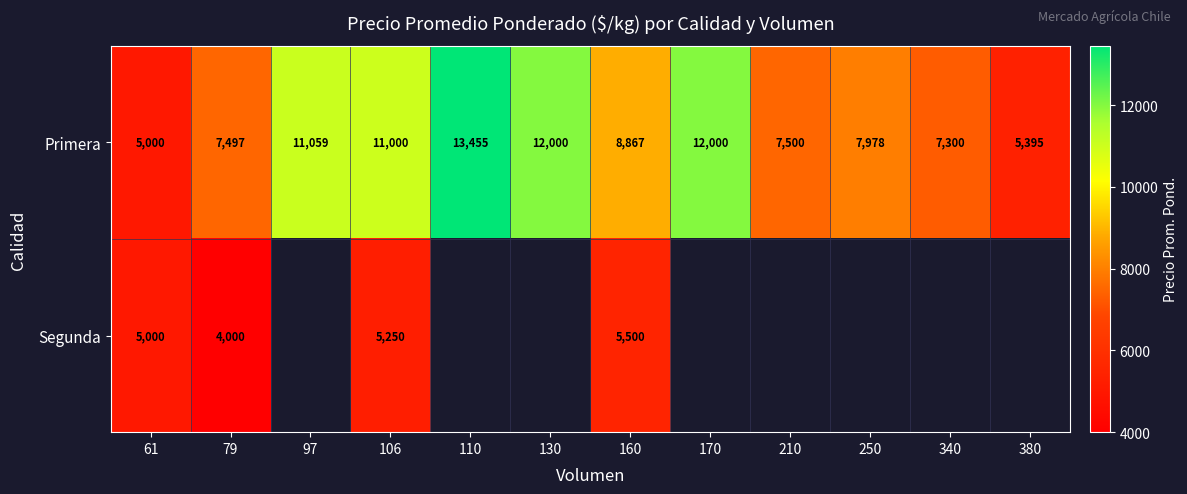

Between 130 and 210, which is larger?

130